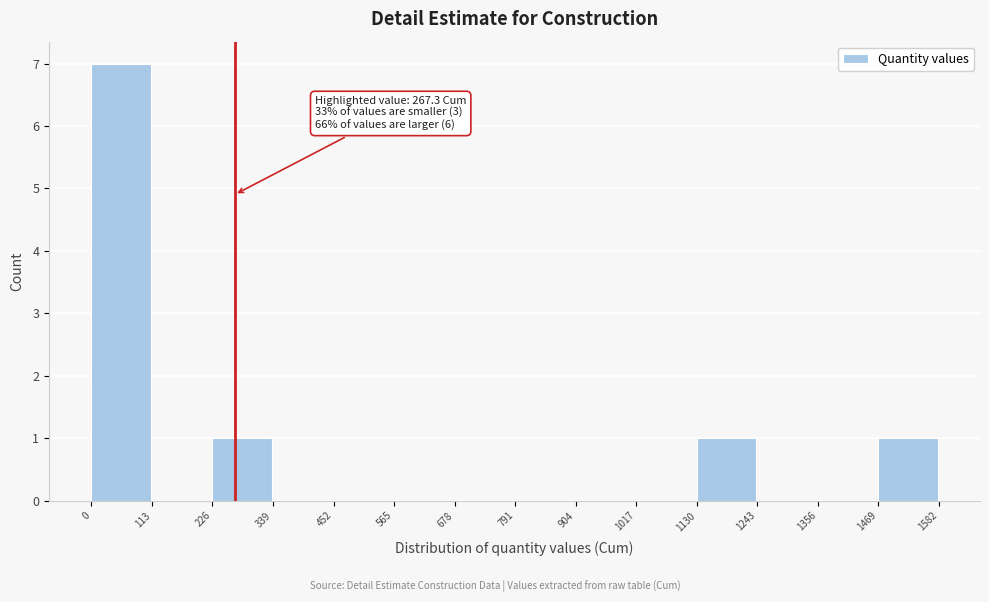

Over which range of the x-axis is the bar tallest?

0 to 113